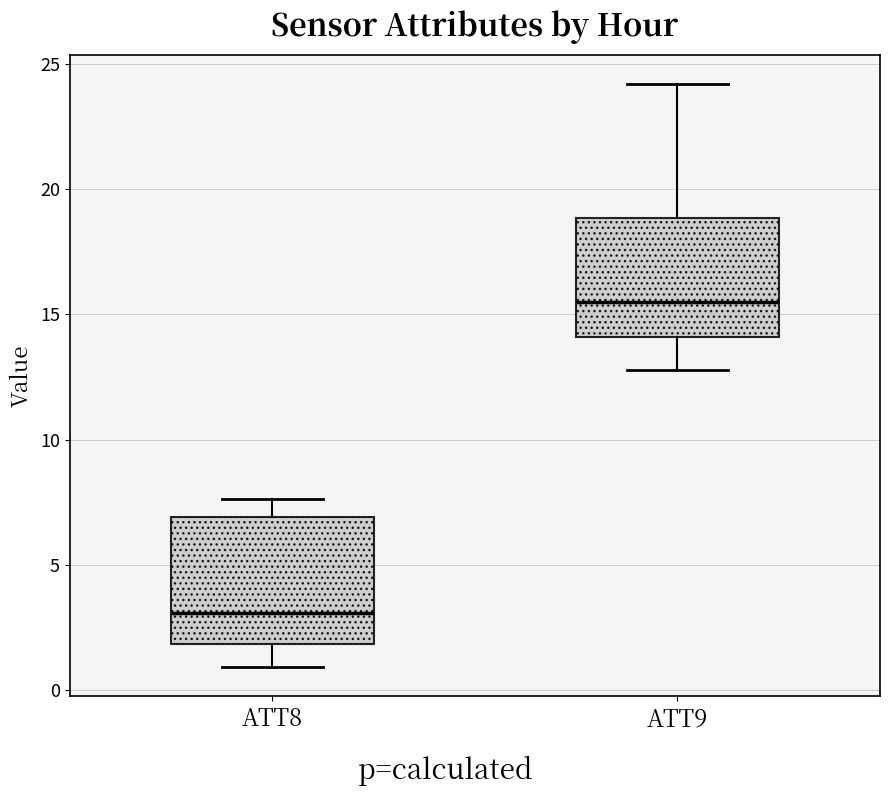

Reading left to right, read every box against the y-axis: the position of its median line, the range the box covers, and the ends of its whiskers. The values are not printed on the chart, so give them approximately, as read against the axis.

ATT8: median 3.0, box 2.0 to 7.0, whiskers 1.0 to 7.5
ATT9: median 15.5, box 14.0 to 19.0, whiskers 13.0 to 24.0